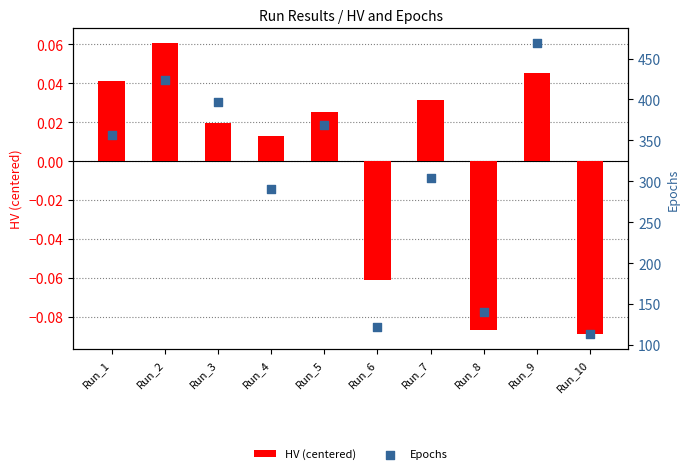

At how many categories does at least one series exceed 69?

10